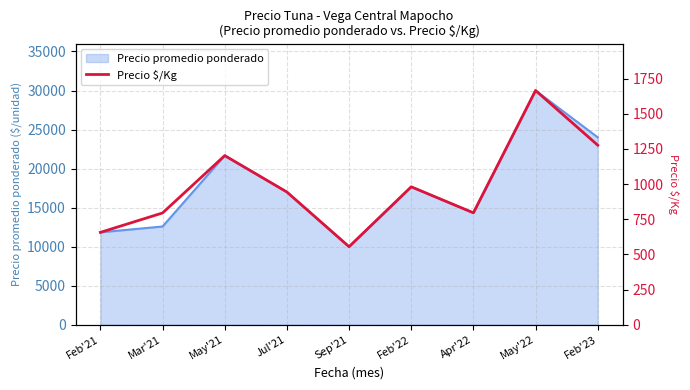

The chart shows a value of 796 at Apr'22. True or false?

True